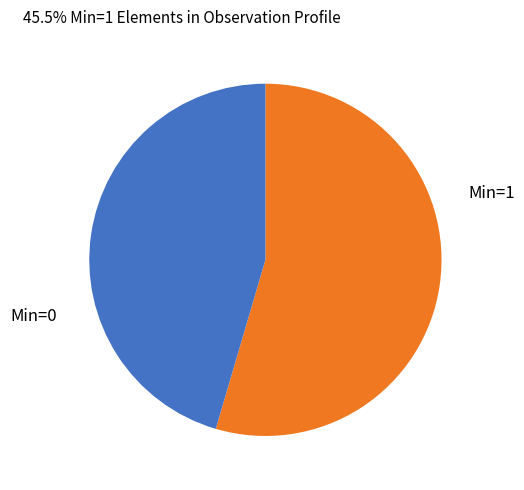

Is there a majority slice in this chart?

Yes